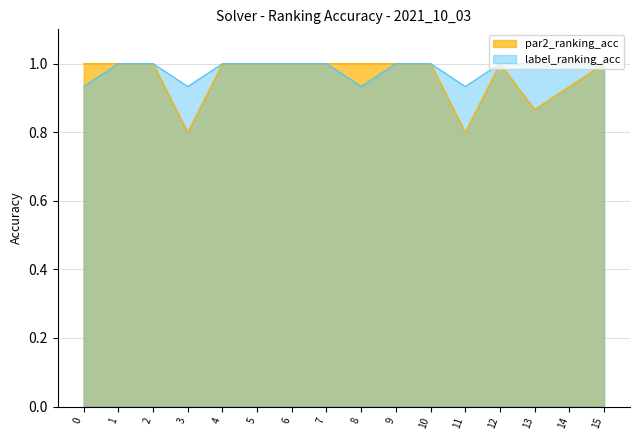

Rank the series at 2 from lowest to highest value.

par2_ranking_acc, label_ranking_acc